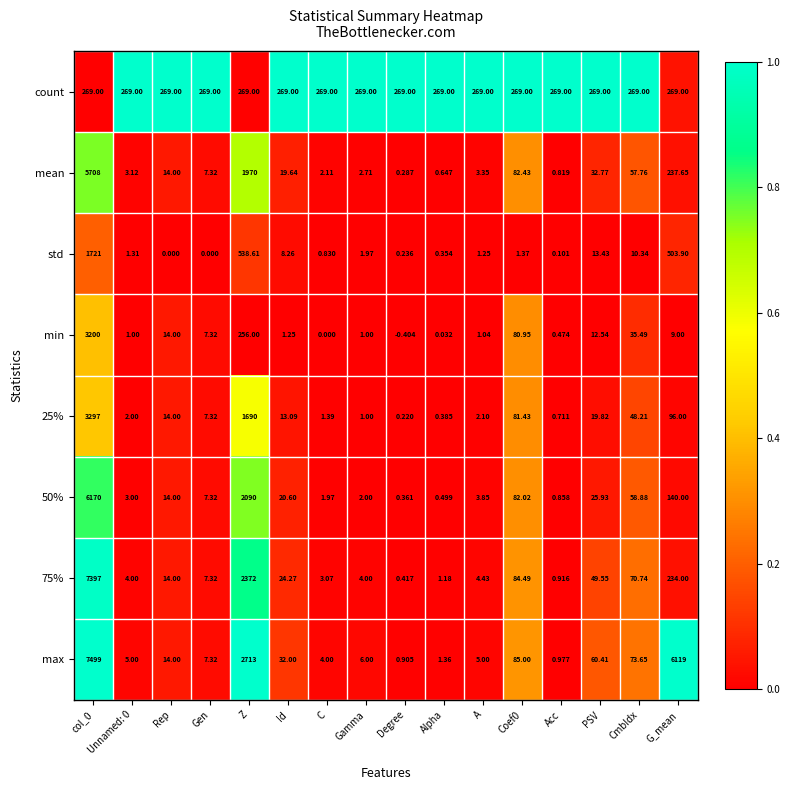

Between A and G_mean, which series saw the biggest shift?

max